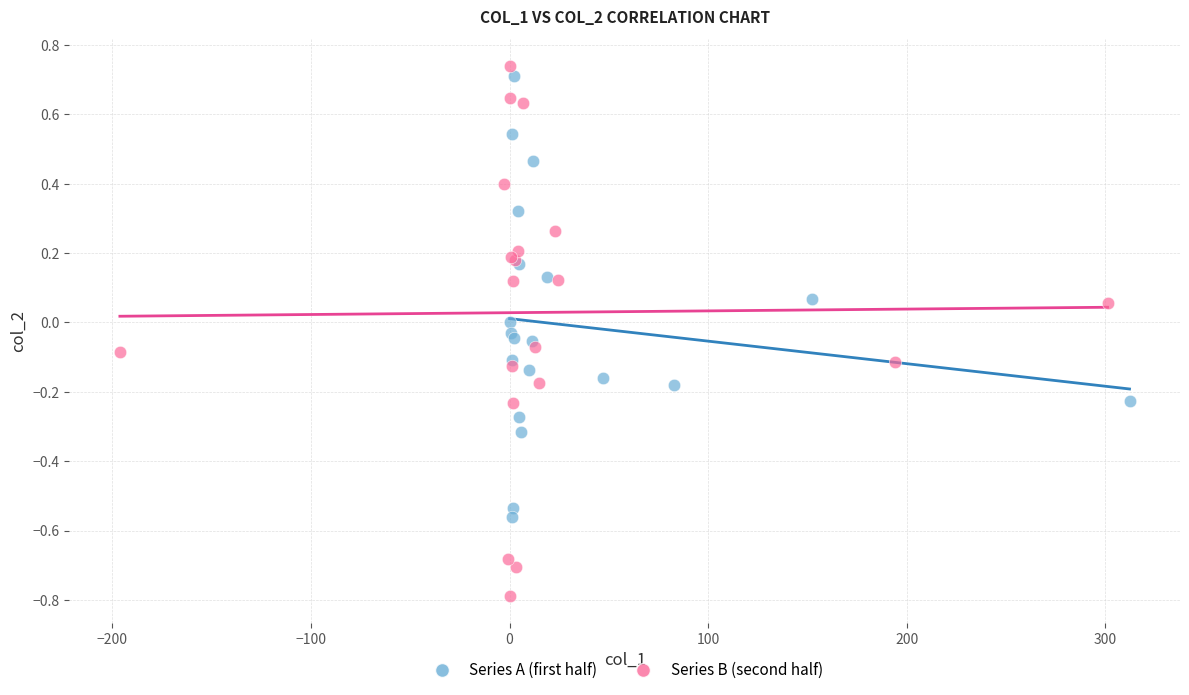

Which series has the widest spread of Y values?

Series B (second half)